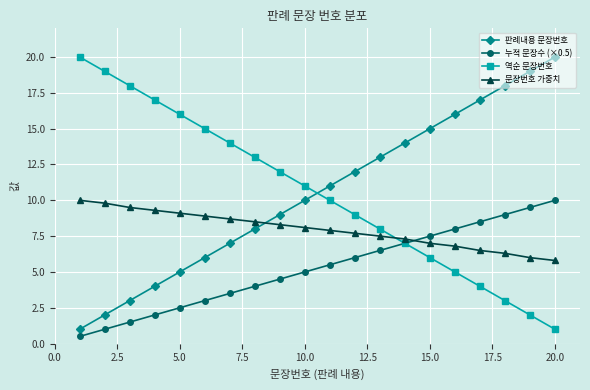

What is the maximum value for 누적 문장수 (×0.5)?

10.0